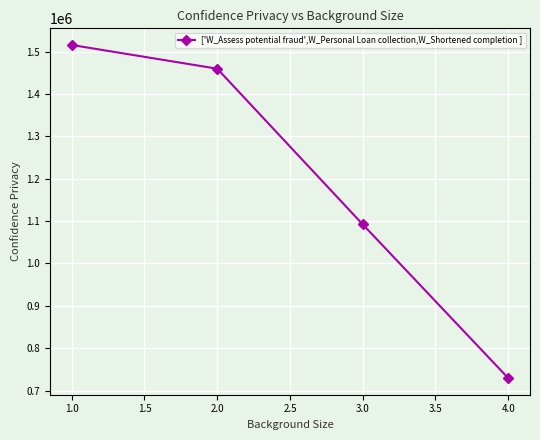

Approximately how many times larger is the value at 4.0 compared to 3.0?

0.7